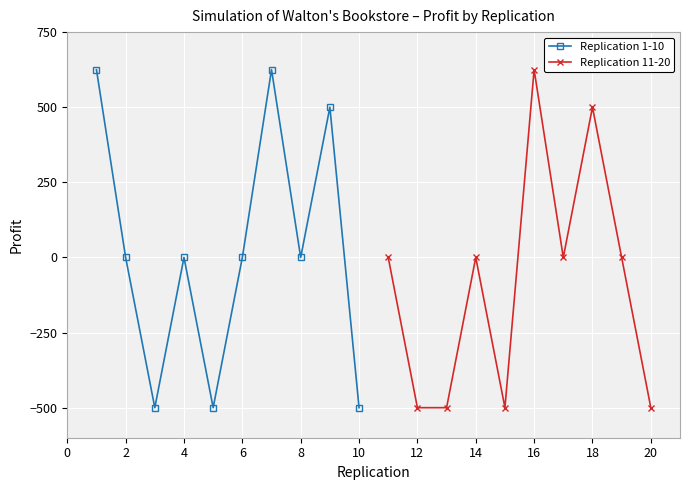

The value of Replication 11-20 at 20 is -500. True or false?

True